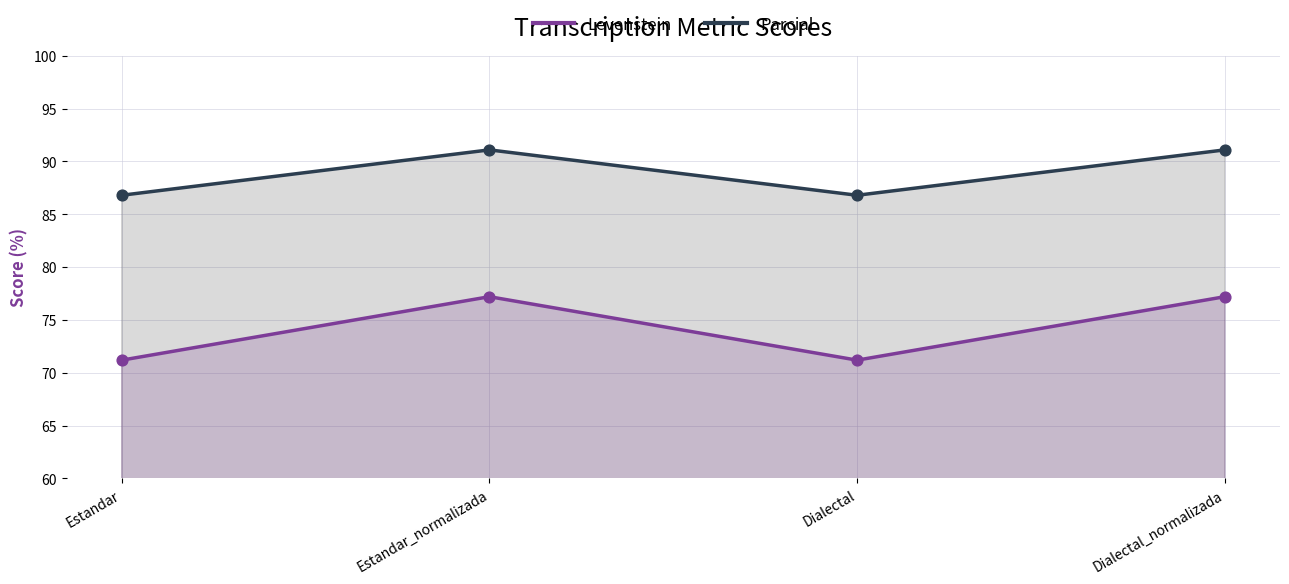

Which series reaches the minimum Y coordinate?

Levenstein